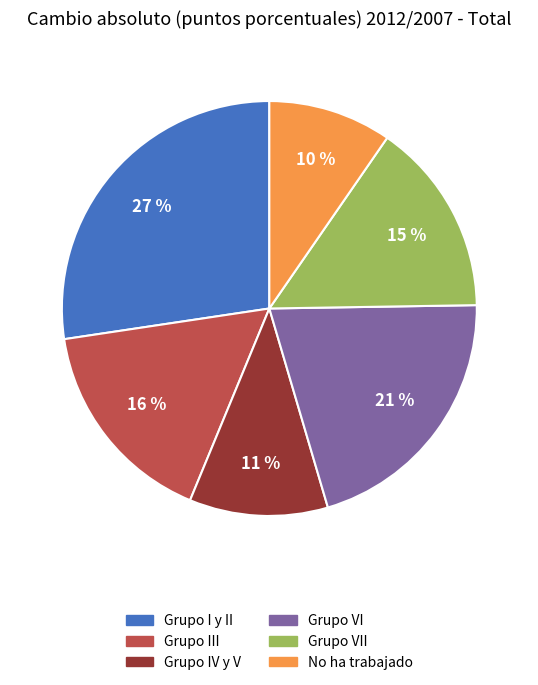

To the nearest percent, what is the average slice percentage?

17%